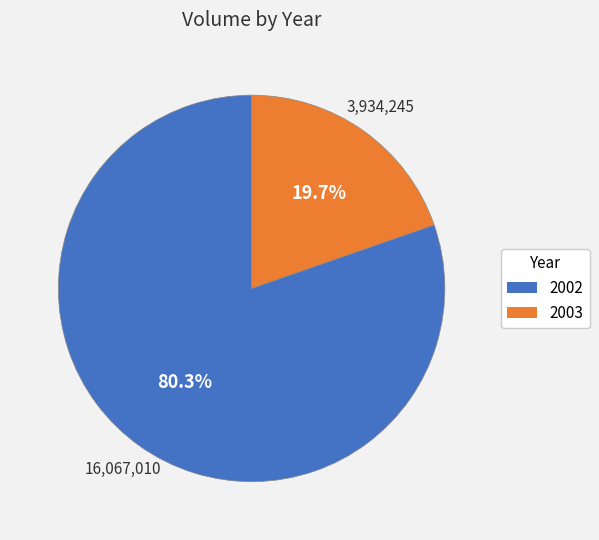

How many segments does this pie chart have?

2